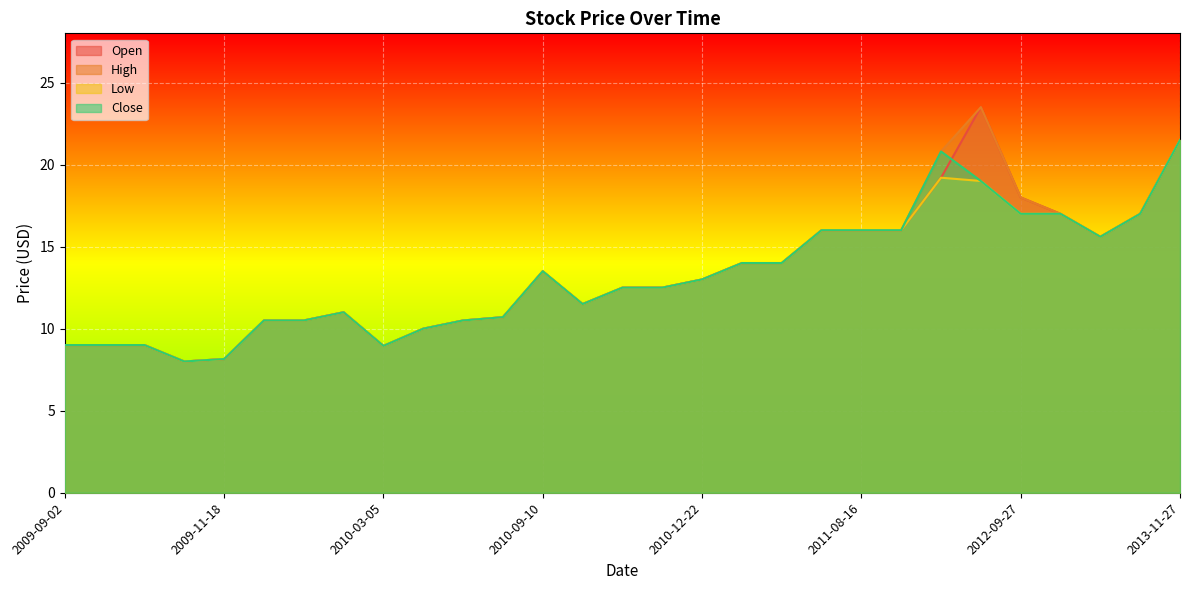

Which series changed the most between 2009-10-08 and 2013-11-27?

Open